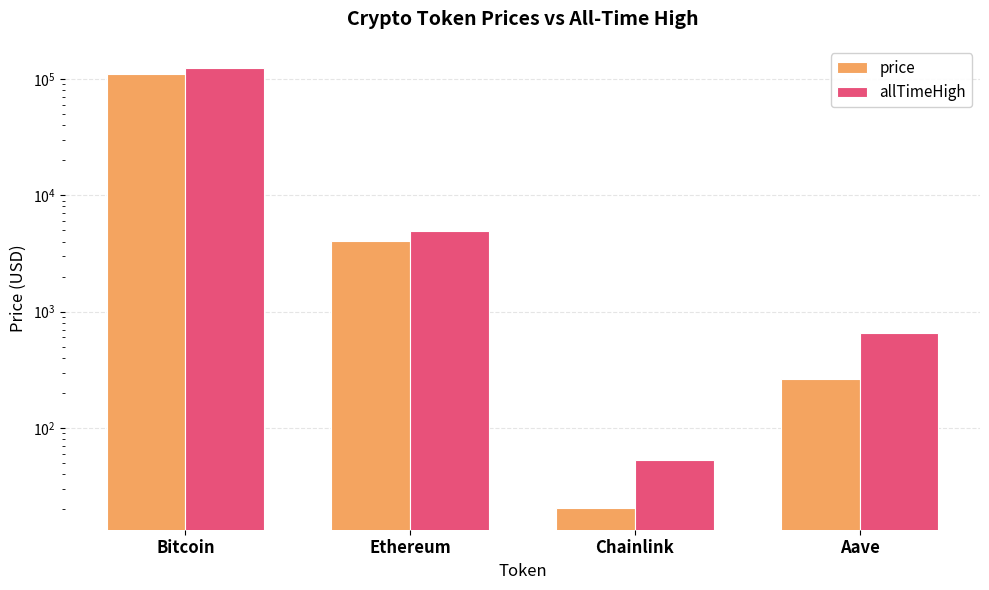

Rank the categories by price value from lowest to highest.

Chainlink, Aave, Ethereum, Bitcoin